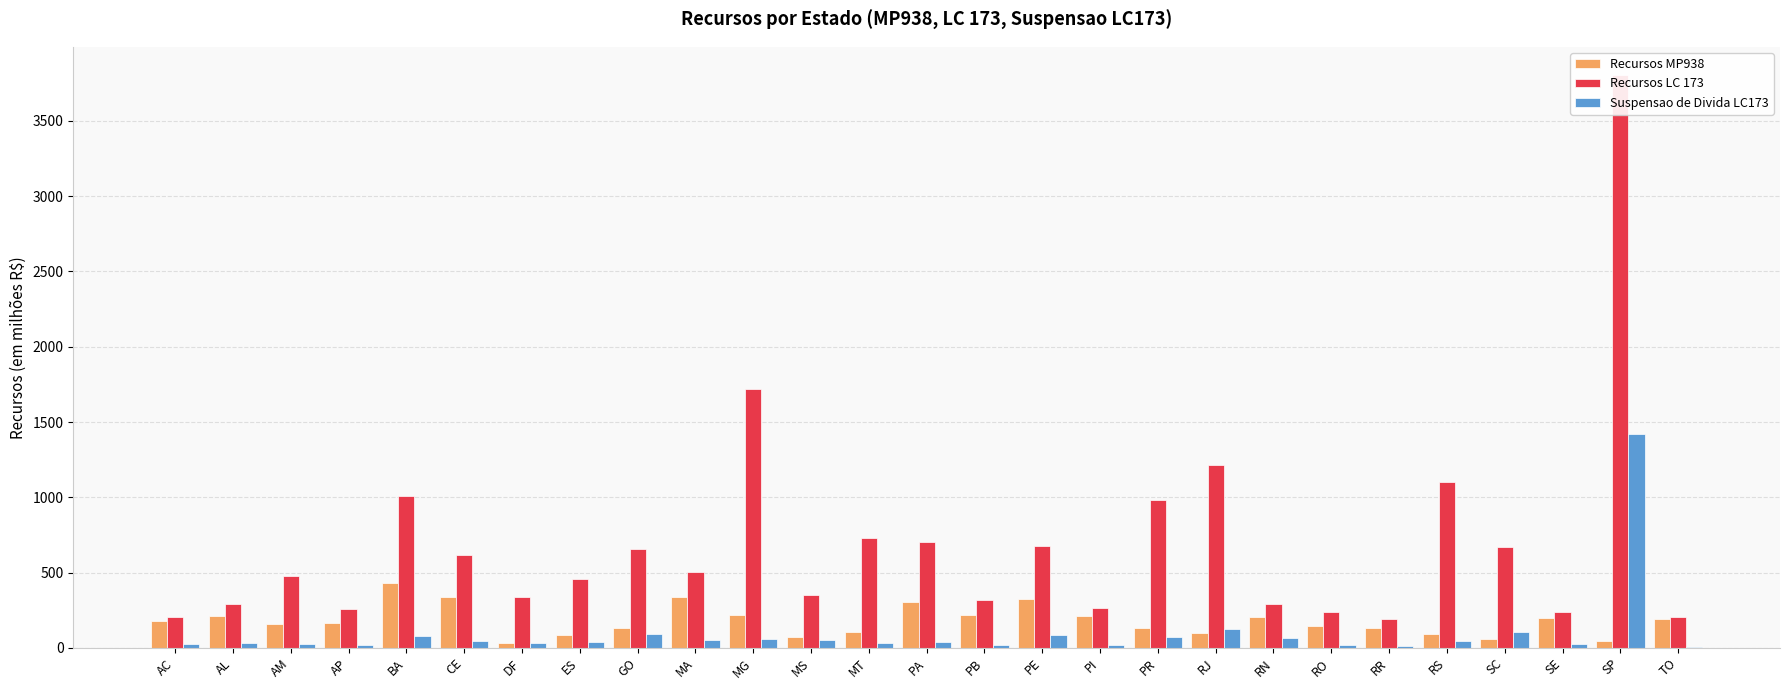

Reading left to right, list all the values displayed in this chart.

Recursos MP938: 176.3	212.9	157.9	162.3	432.6	336.1	32.6	86.4	132.6	337.5	221.4	70.5	107.0	301.9	217.1	323.2	209.8	129.4	100.6	201.6	144.9	130.0	93.1	56.4	194.8	46.6	194.8
Recursos LC 173: 204.5	289.5	477.8	257.7	1006.3	619.0	335.2	455.6	655.4	502.3	1718.9	351.4	727.4	700.3	320.2	679.4	263.8	982.6	1216.7	293.8	238.3	194.3	1099.7	668.3	235.2	3802.5	203.7
Suspensao de Divida LC173: 22.7	31.1	24.8	20.9	79.8	44.8	33.8	40.5	90.6	49.4	58.0	49.2	34.5	39.2	18.3	87.8	20.7	71.7	122.4	66.3	17.2	9.0	48.6	103.5	27.7	1420.0	3.8